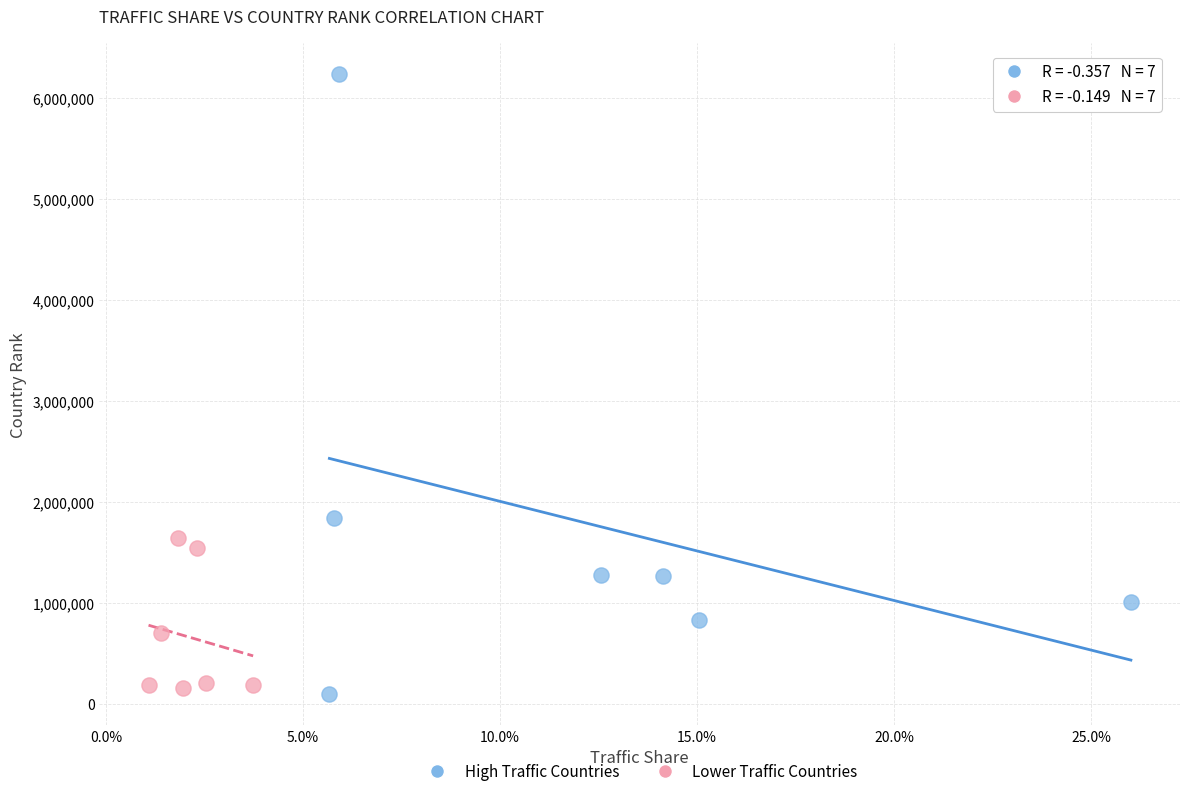

What are all the series names shown in the legend?

High Traffic Countries, Lower Traffic Countries